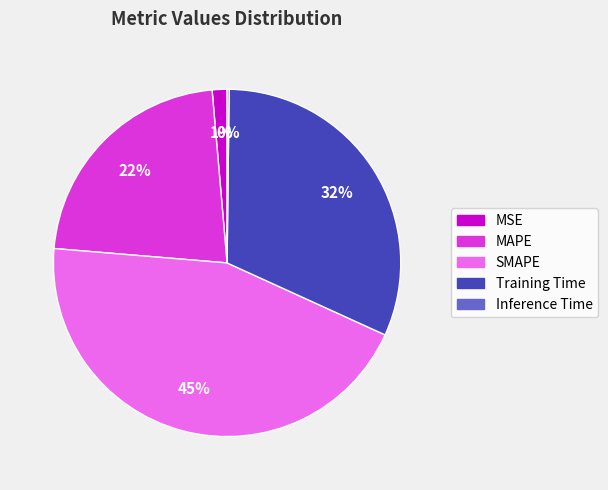

To the nearest percent, what is the average slice percentage?

20%